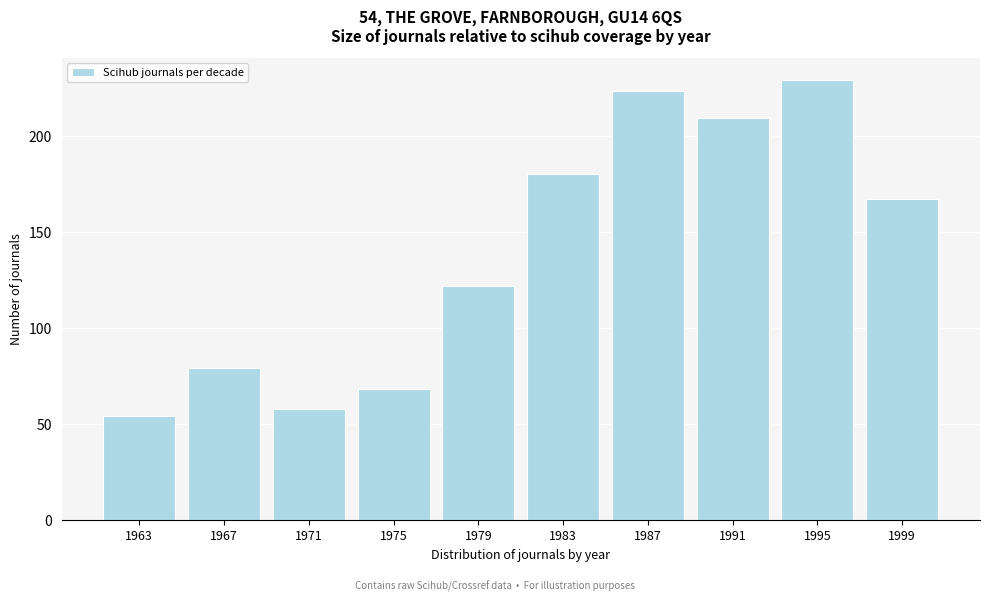

Reading left to right, what are all the values shown in this chart?

1963=54	1967=79	1971=58	1975=68	1979=122	1983=180	1987=223	1991=209	1995=229	1999=167